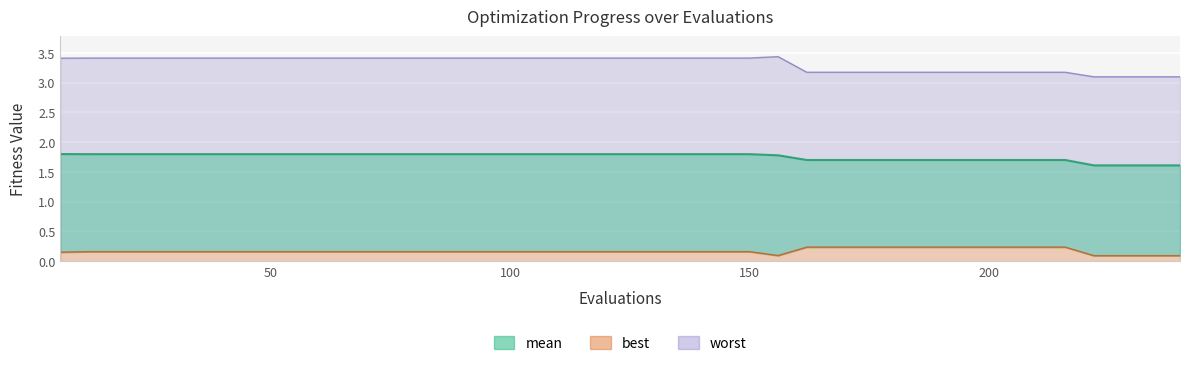

At which category is the sum across all series the highest?

12